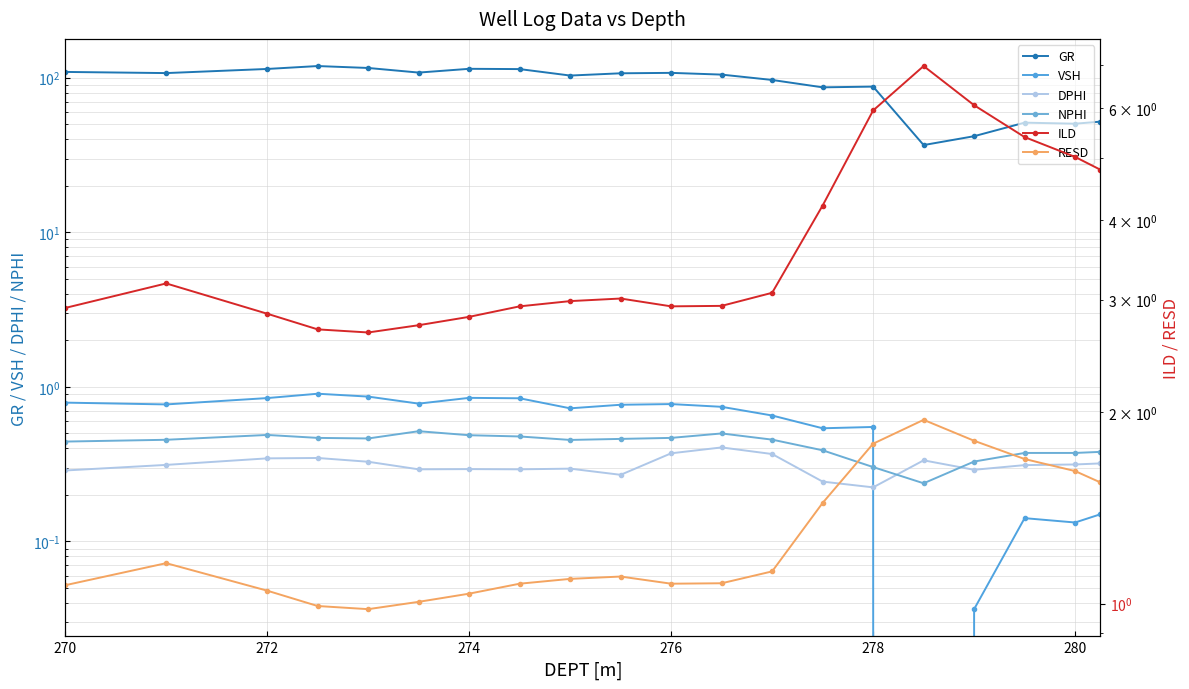

How many data points does each series have?

20